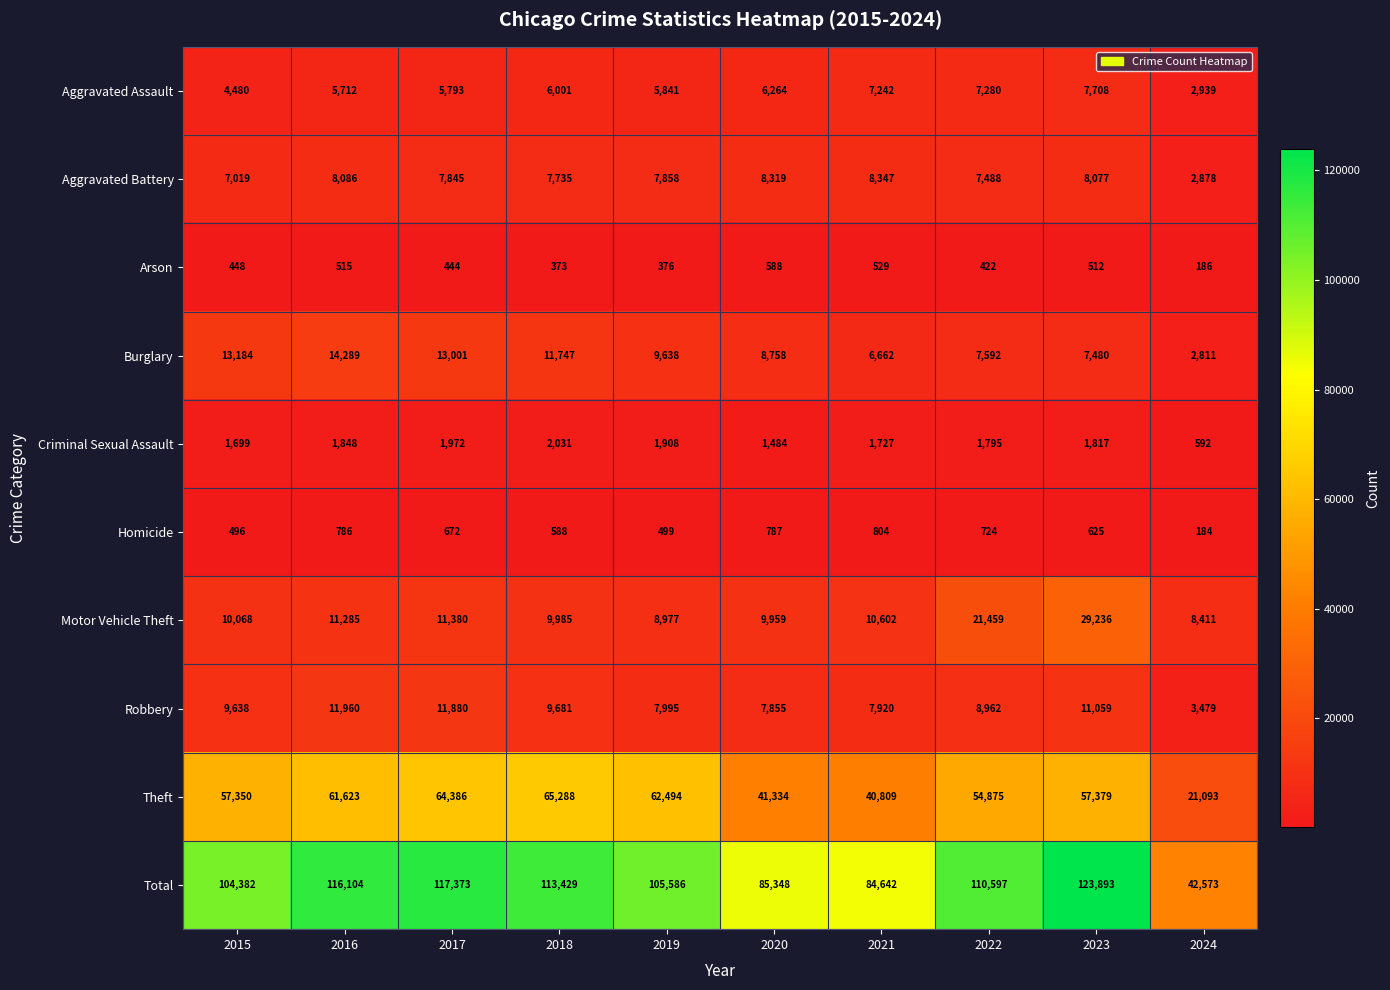

At how many categories does at least one series exceed 56365?

9